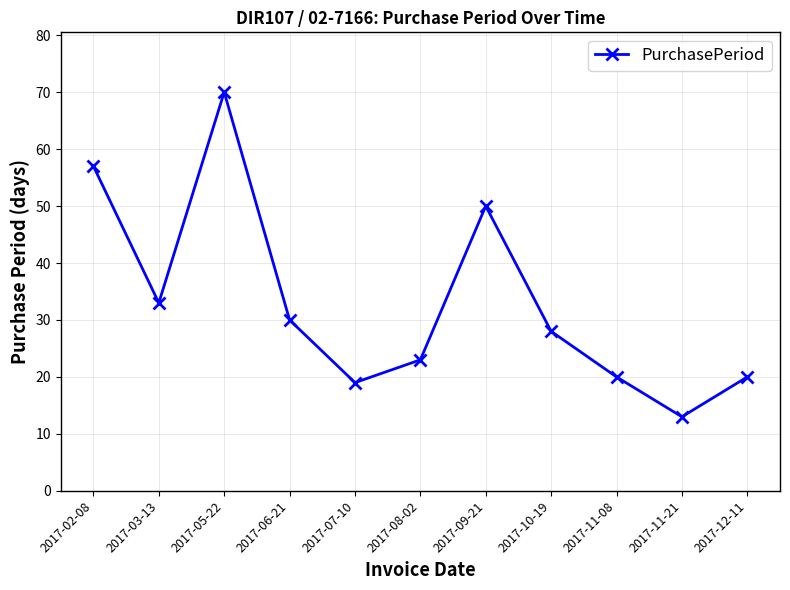

How many interior local valleys (lower than both neighbors) does the data have?

3